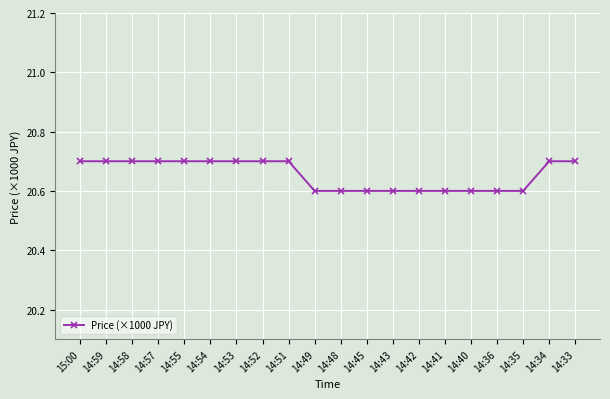

What is the sum of all values?

413.1